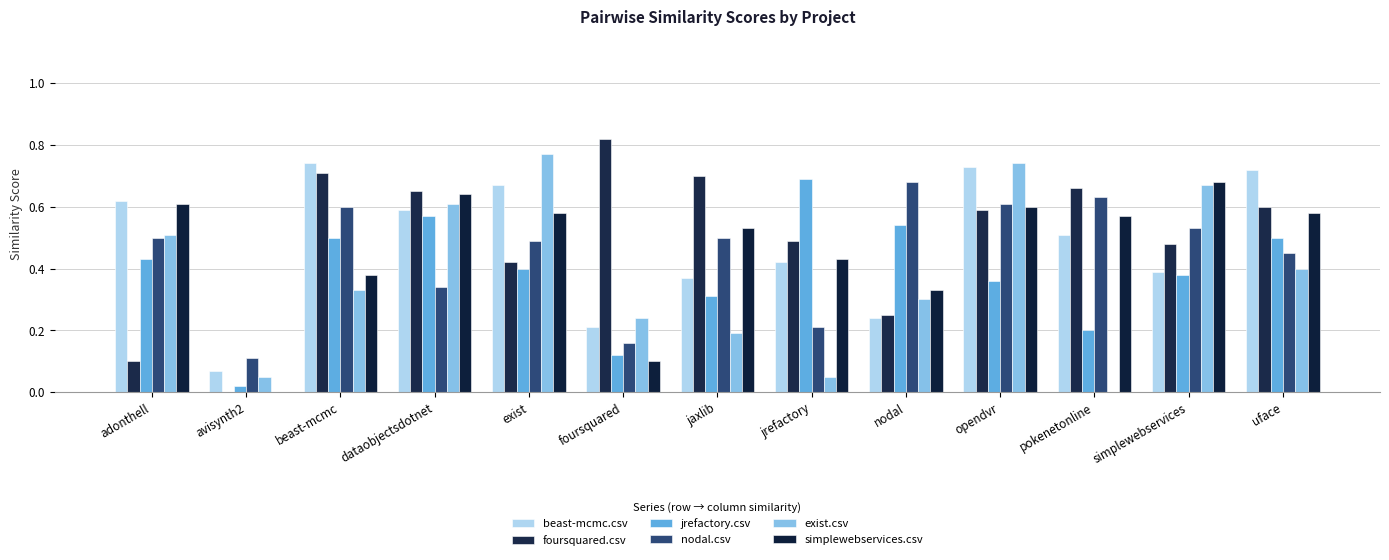

What position from the right is opendvr?

4